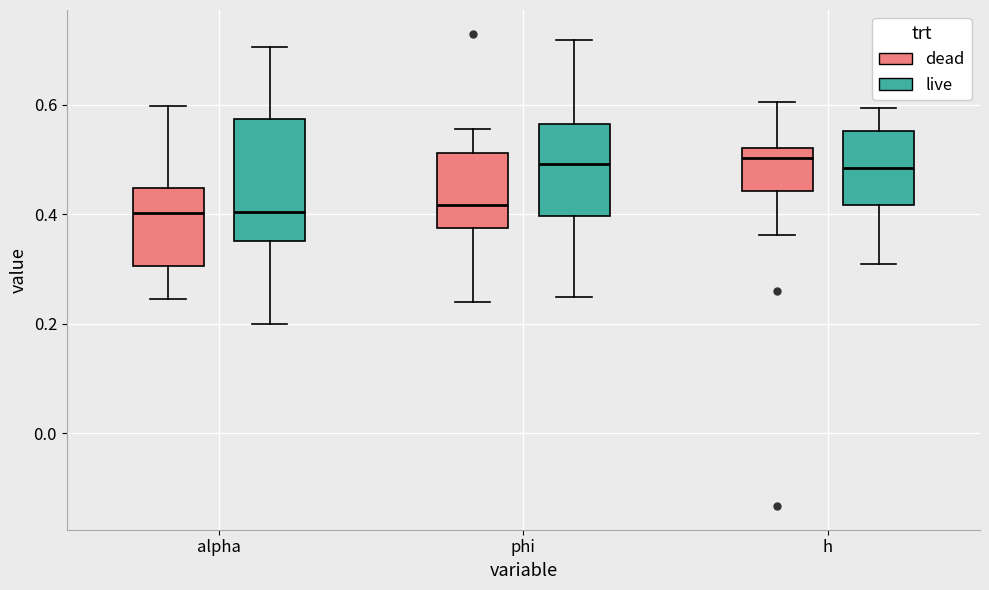

Which box is the tallest, from its lower edge to its upper edge?

alpha (live)